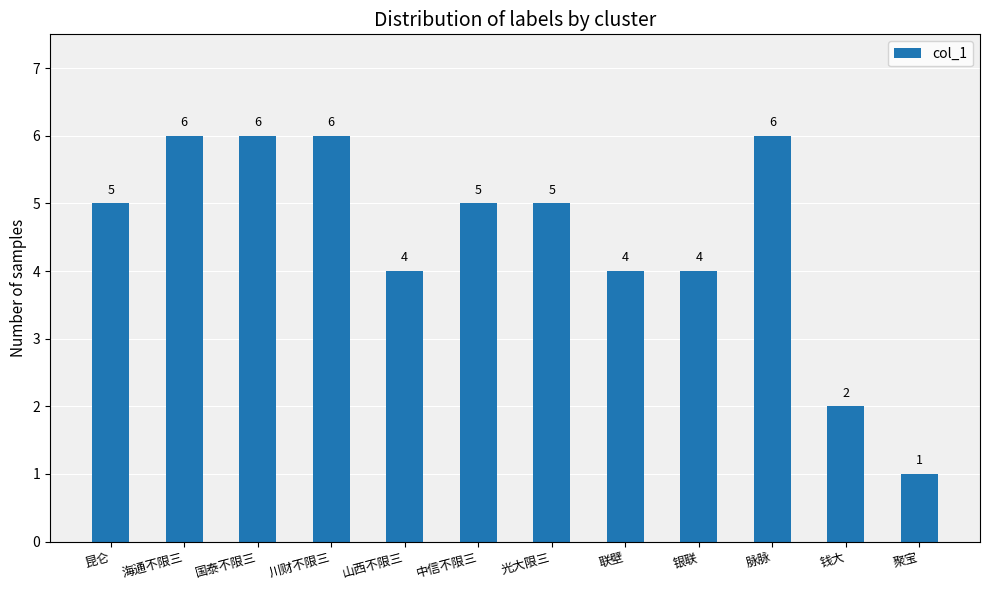

What is the maximum value shown in the chart?

6